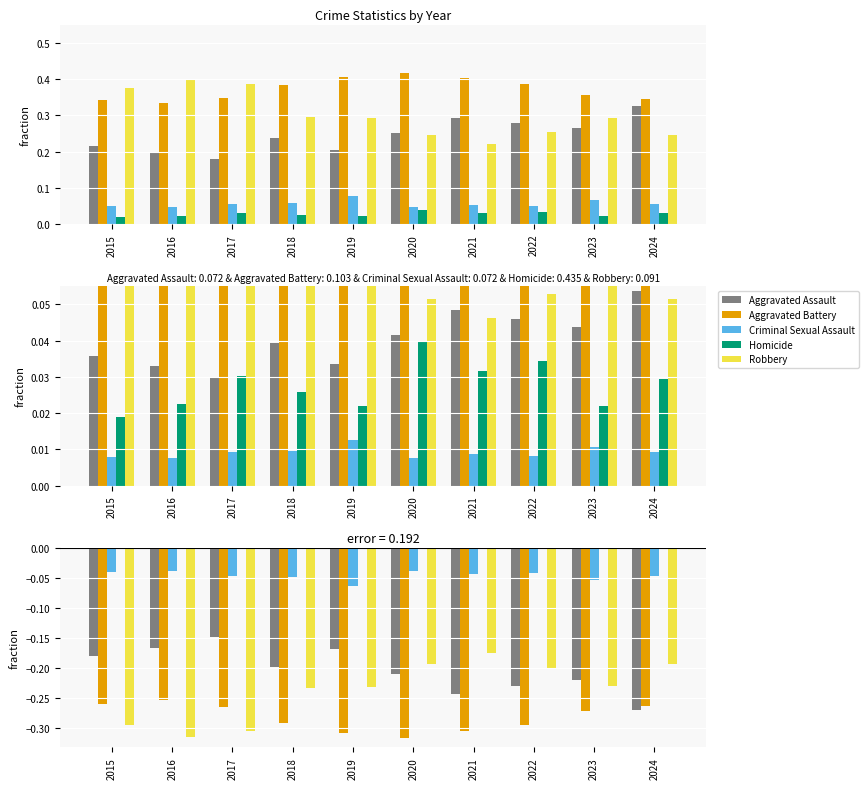

What is the difference between the second highest and second lowest values in the Robbery series?

0.1